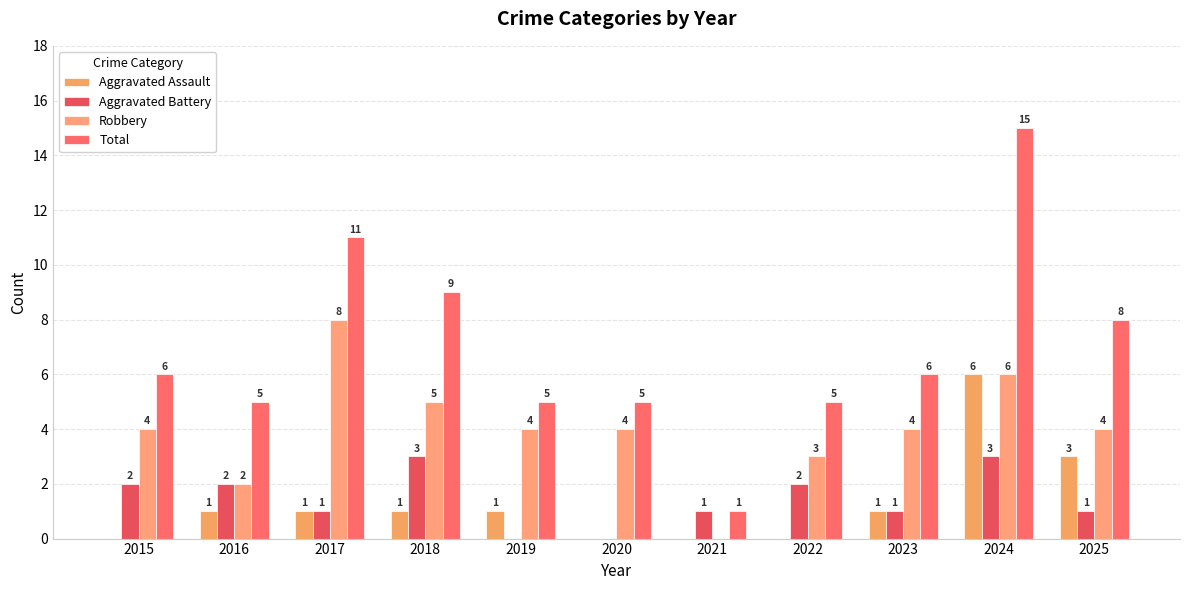

What is the value of the Aggravated Assault bar at the 5th from the left?

1